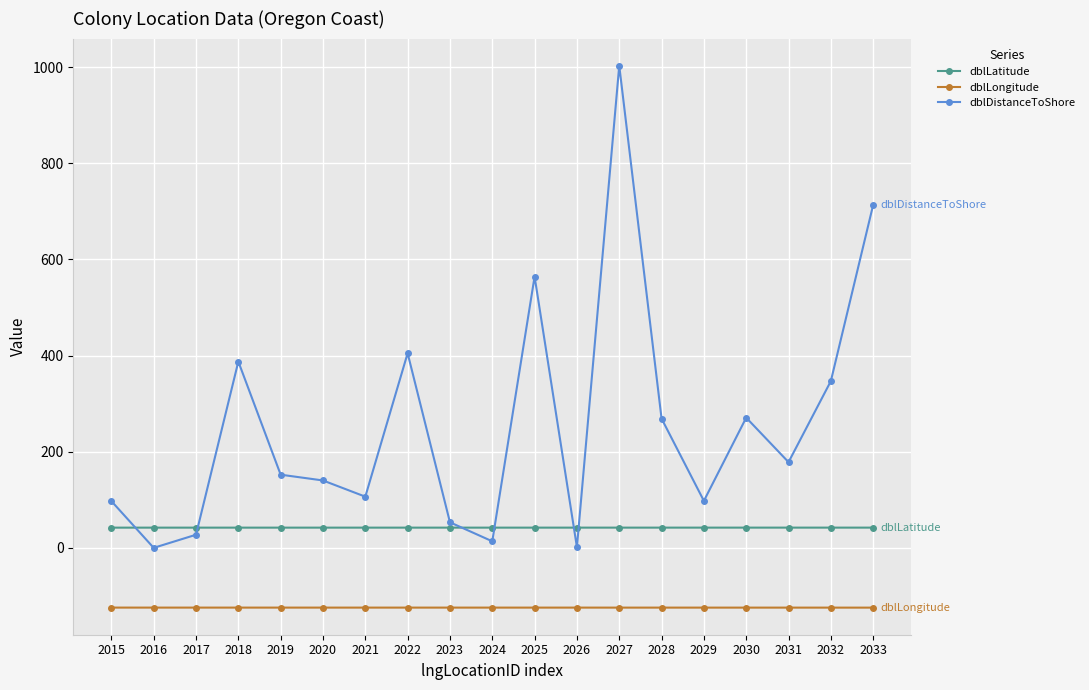

The value of dblDistanceToShore at 2033 is 713.6. True or false?

True